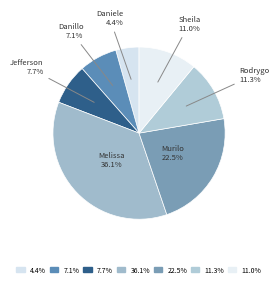

Is there any slice that represents more than half of the pie?

No